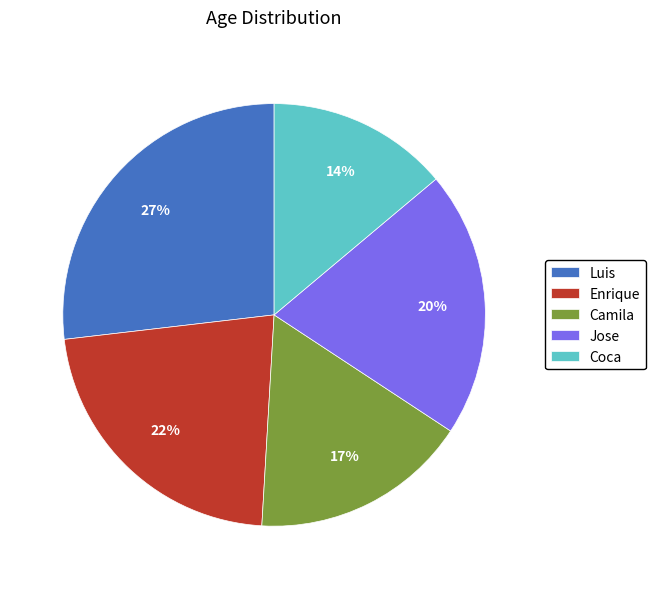

Count the number of slices in the pie.

5